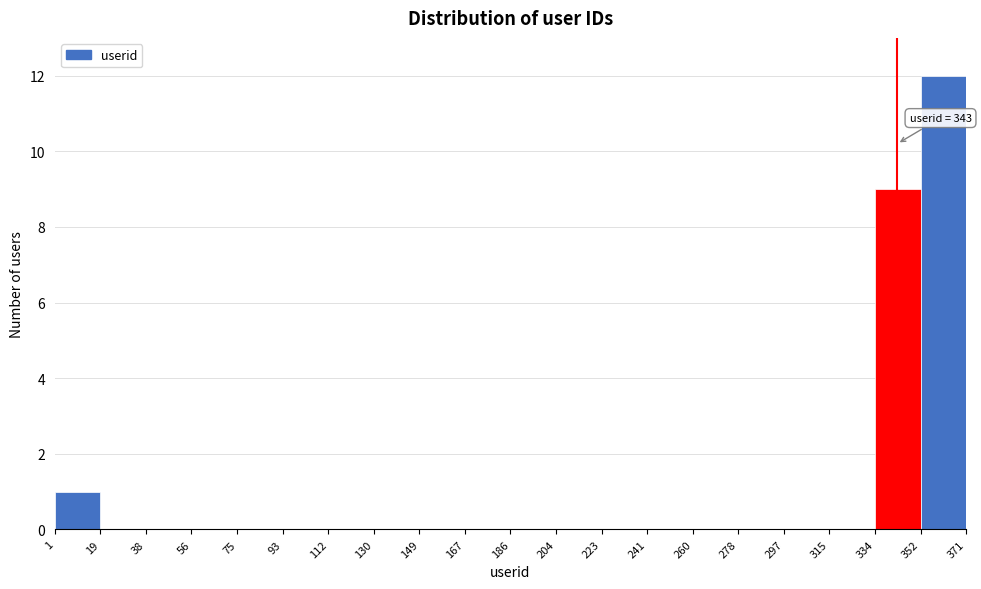

Over which range of the x-axis is the bar tallest?

352 to 371